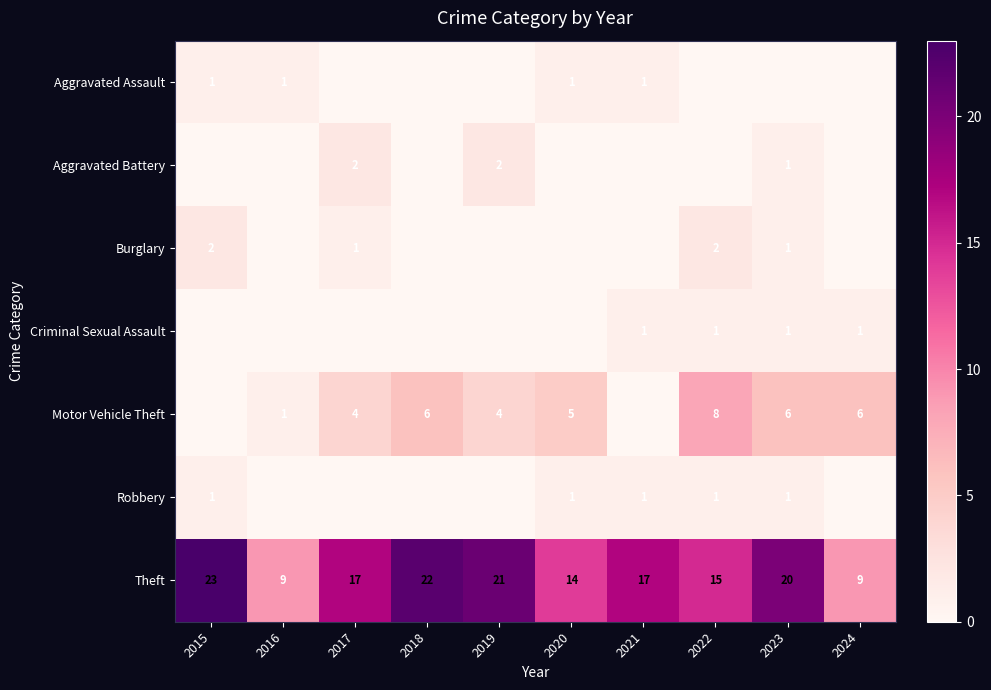

The Motor Vehicle Theft series shows 9 at 2023. True or false?

False